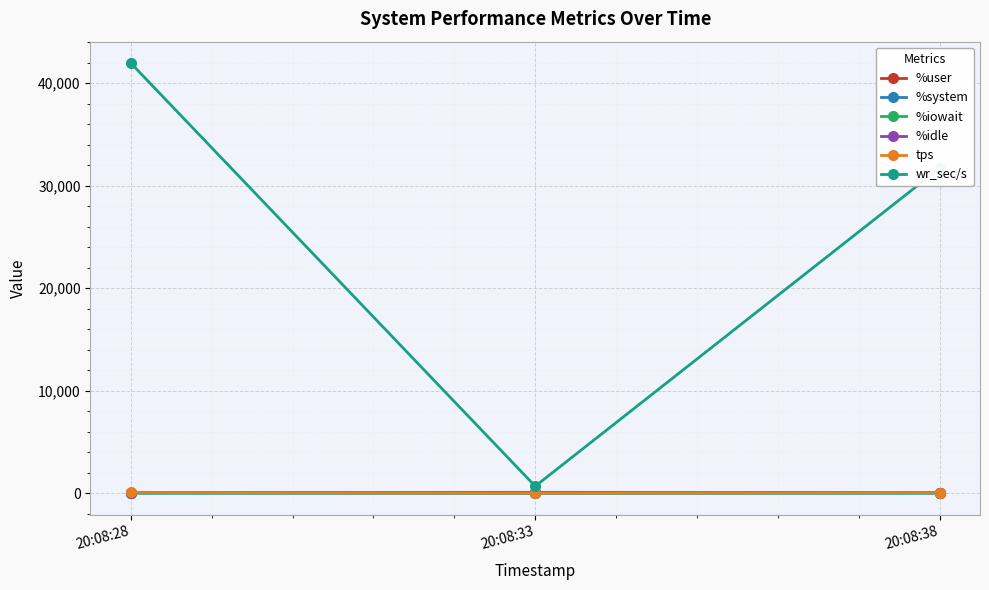

Between 20:08:28 and 20:08:33, which series saw the biggest shift?

wr_sec/s